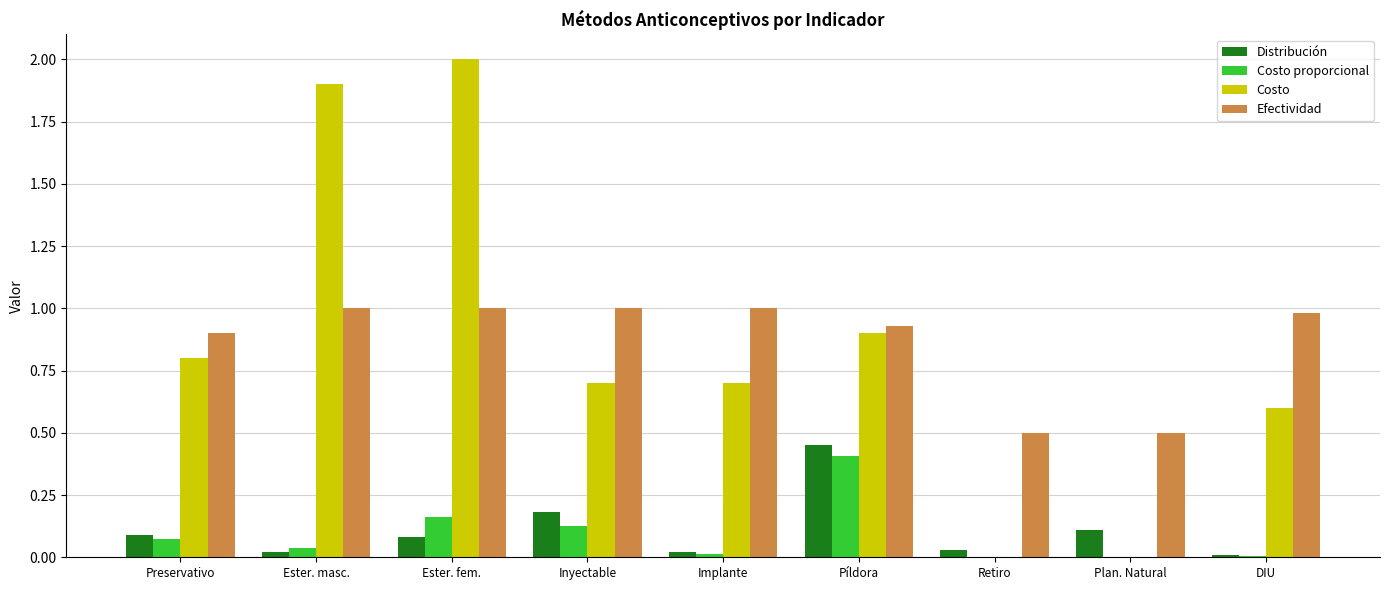

Read the Costo value at Preservativo.

0.8